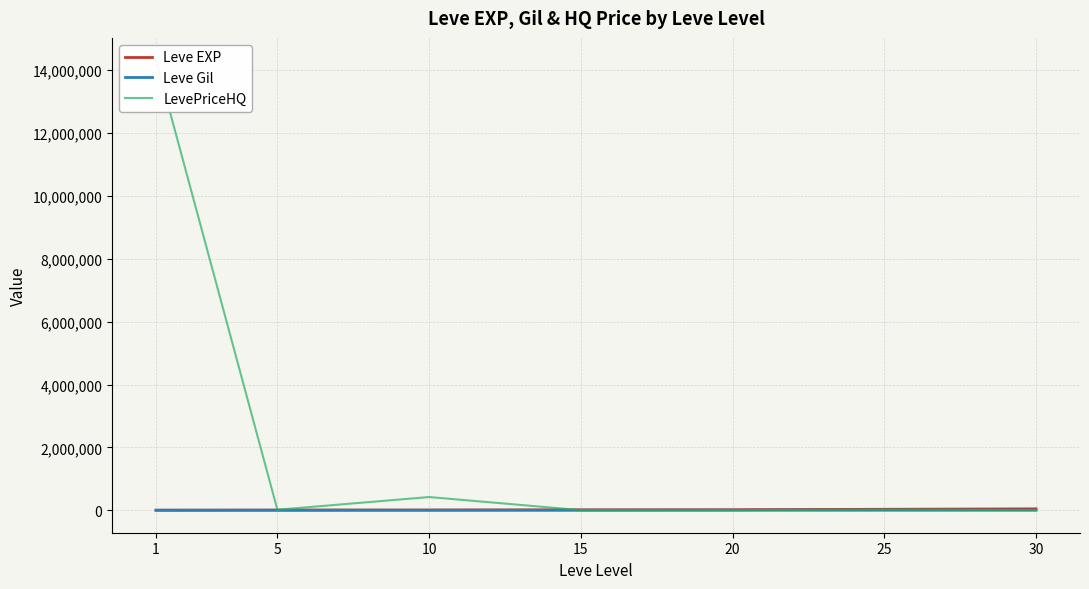

Is the value of LevePriceHQ at 1 greater than the value of Leve EXP at 5?

Yes